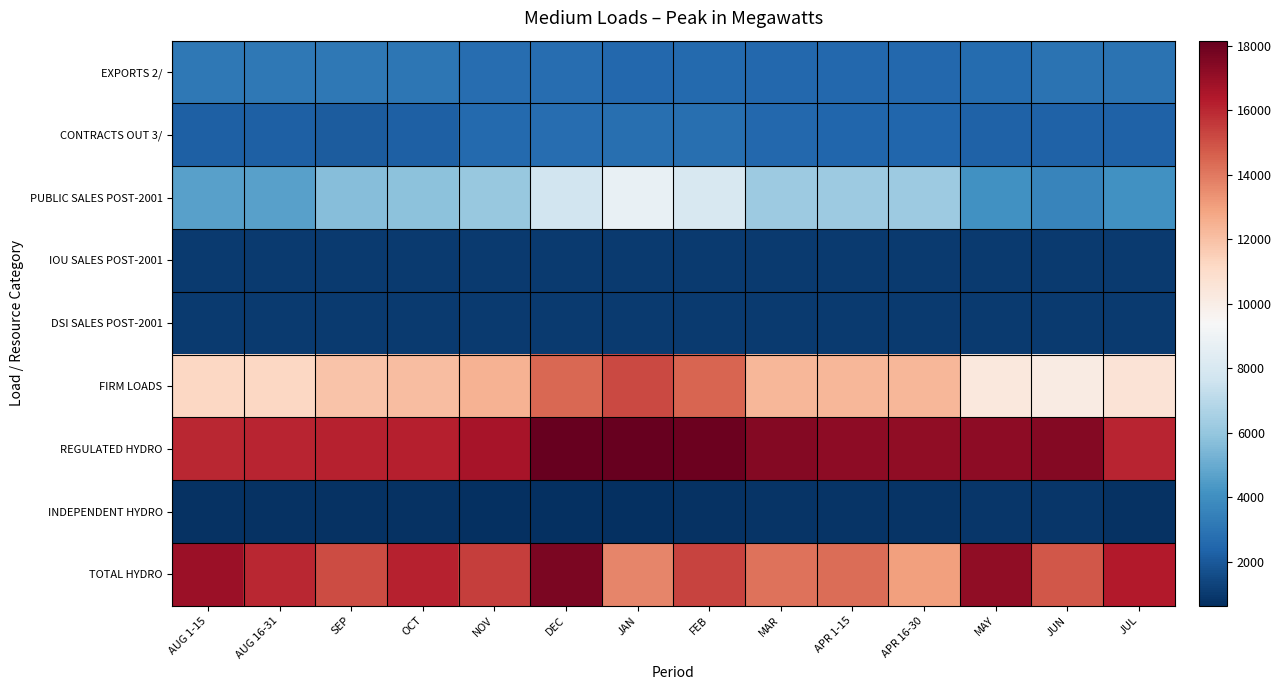

What is the total value across all series at SEP?

56836